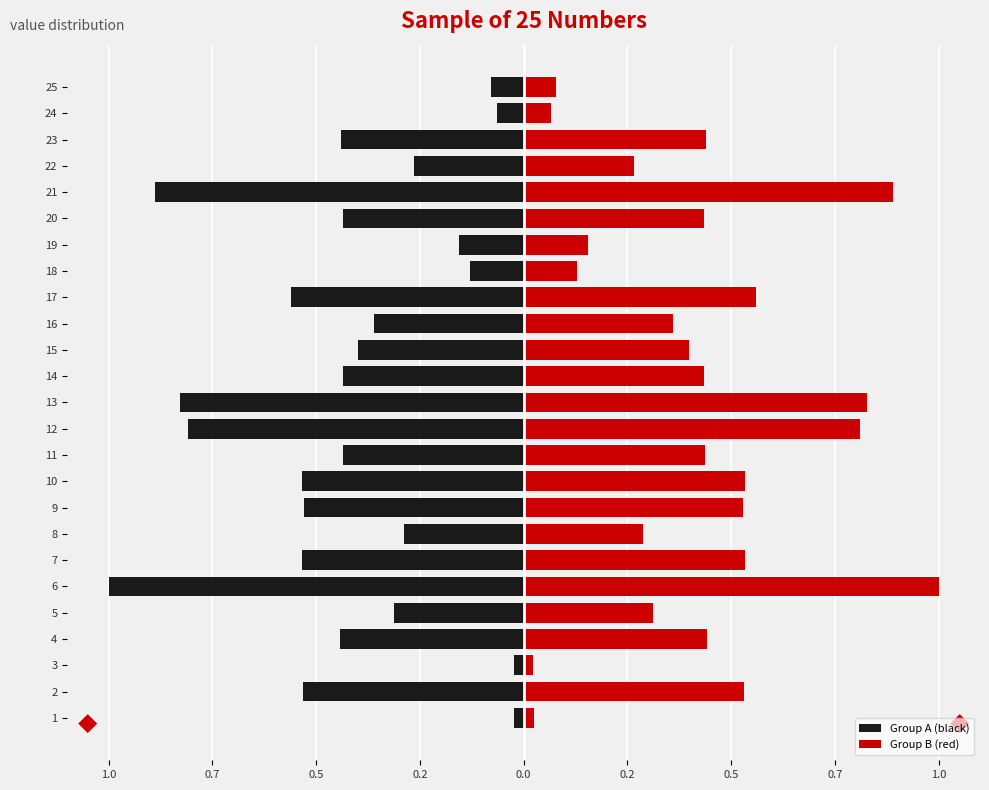

What is the label of the 14th bar from the right?

11